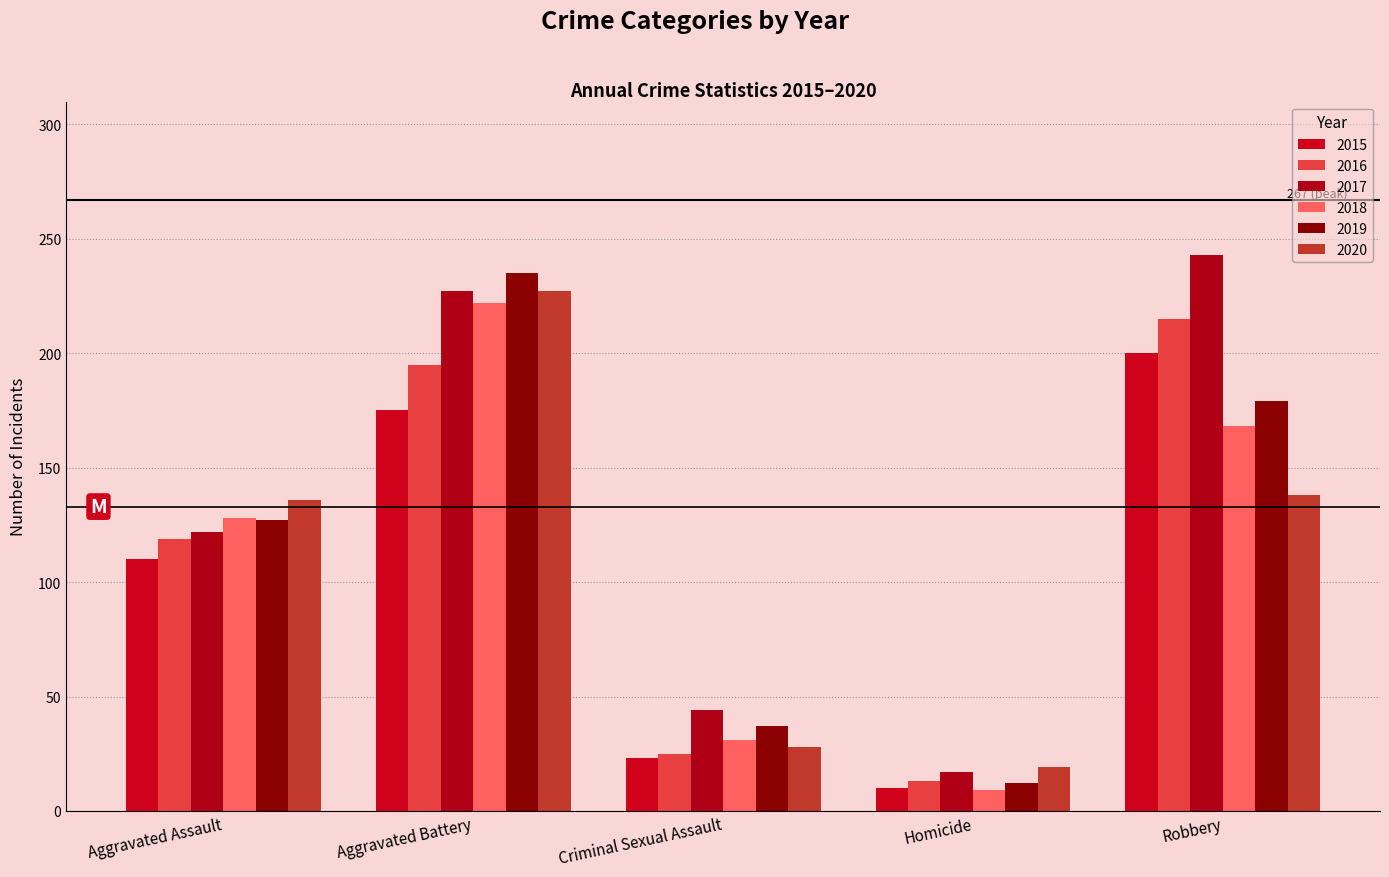

Which has a higher value, Aggravated Battery or Criminal Sexual Assault?

Aggravated Battery